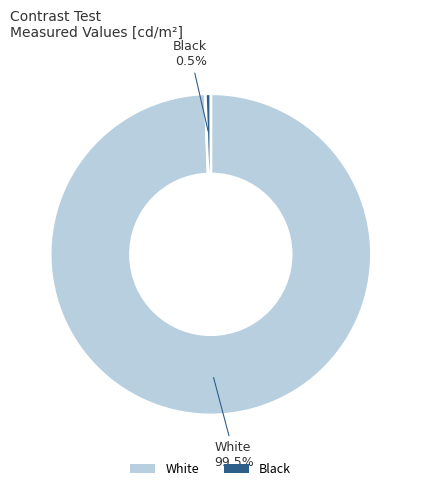

Is the sum of Black and White greater than half?

Yes